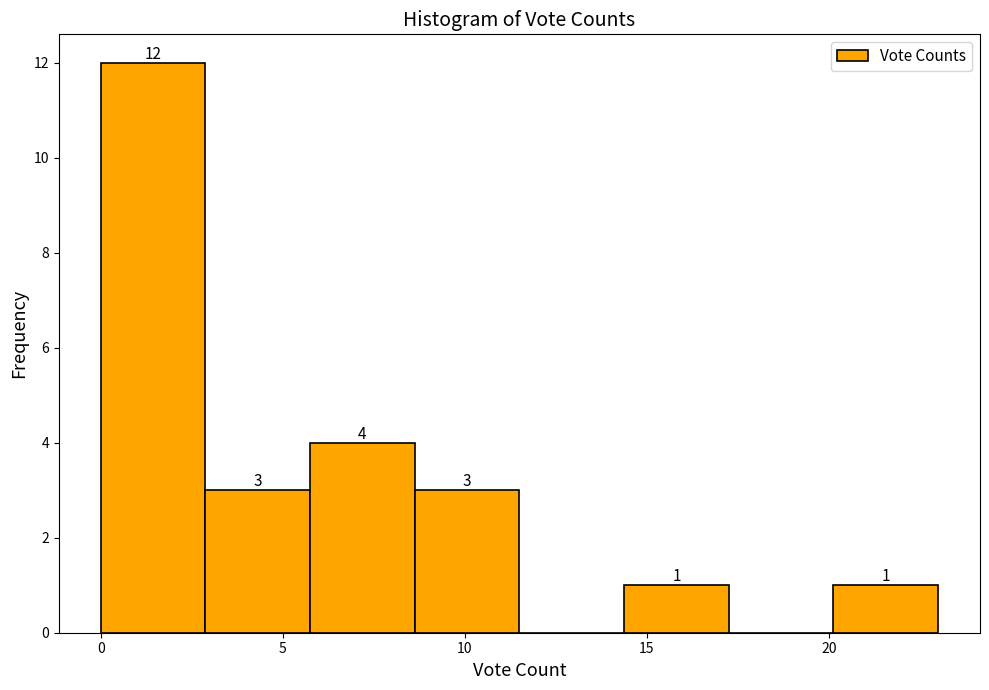

Over which range of the x-axis is the bar tallest?

0.0 to 3.0